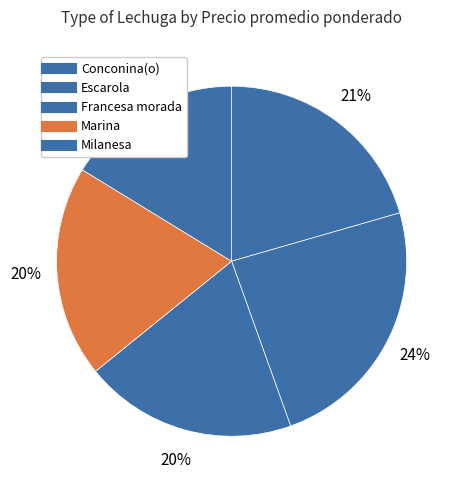

How many segments does this pie chart have?

5